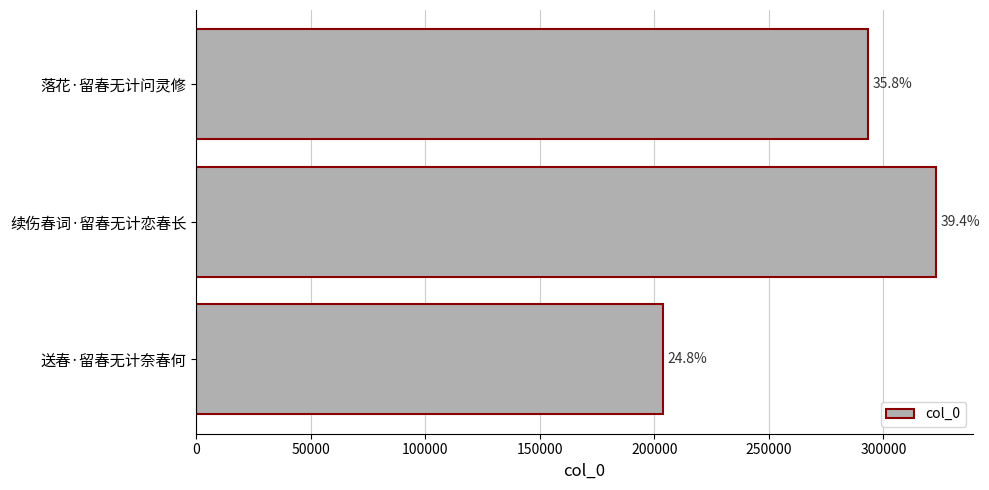

How many values are between 203602 and 322866?

3